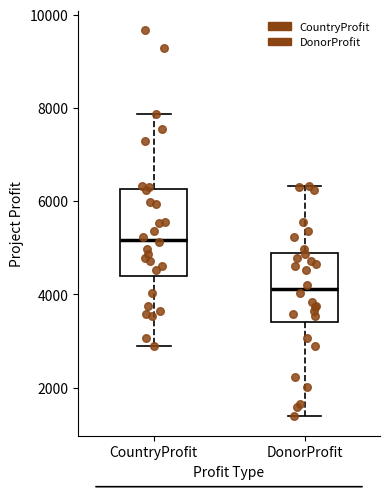

Reading left to right, transcribe this box plot: for each box, give where its median line is, the range the box spans, and where its two whiskers end, as read against the y-axis. The values are not printed on the chart, so give them approximately, as read against the axis.

CountryProfit: median 5200, box 4400 to 6200, whiskers 3000 to 7800
DonorProfit: median 4200, box 3400 to 4800, whiskers 1400 to 6400